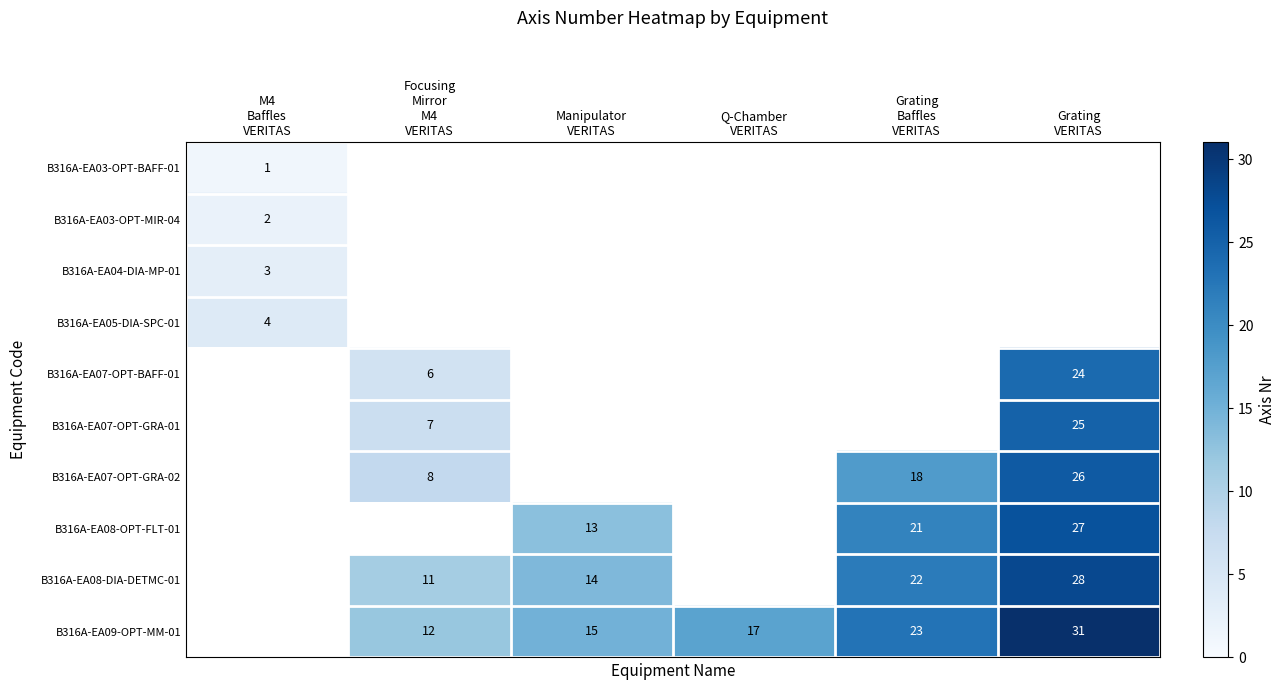

Between M4
Baffles
VERITAS and Grating
VERITAS, which is larger?

Grating
VERITAS